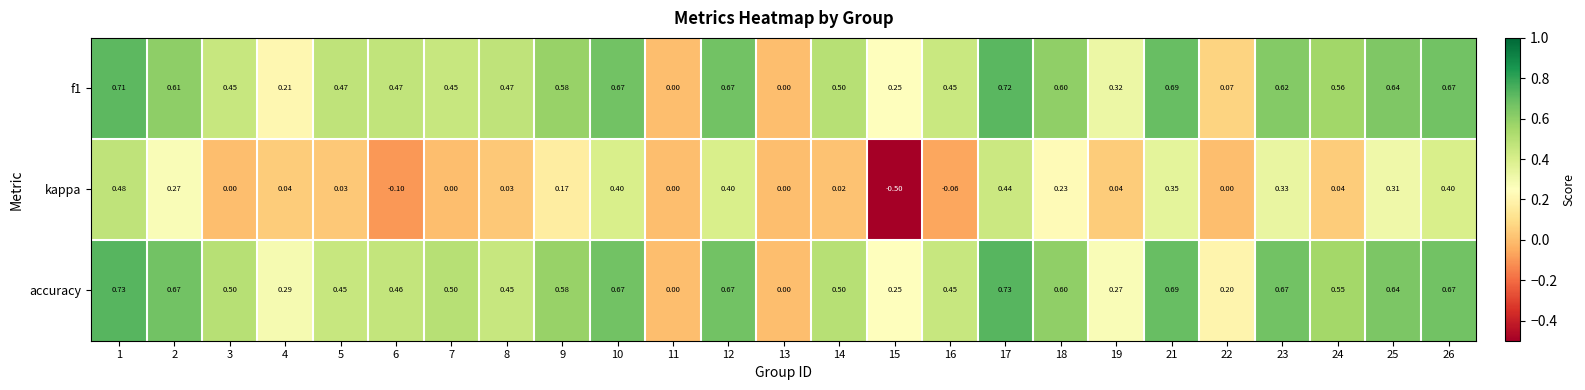

Is the value of accuracy at 3 greater than the value of kappa at 22?

Yes